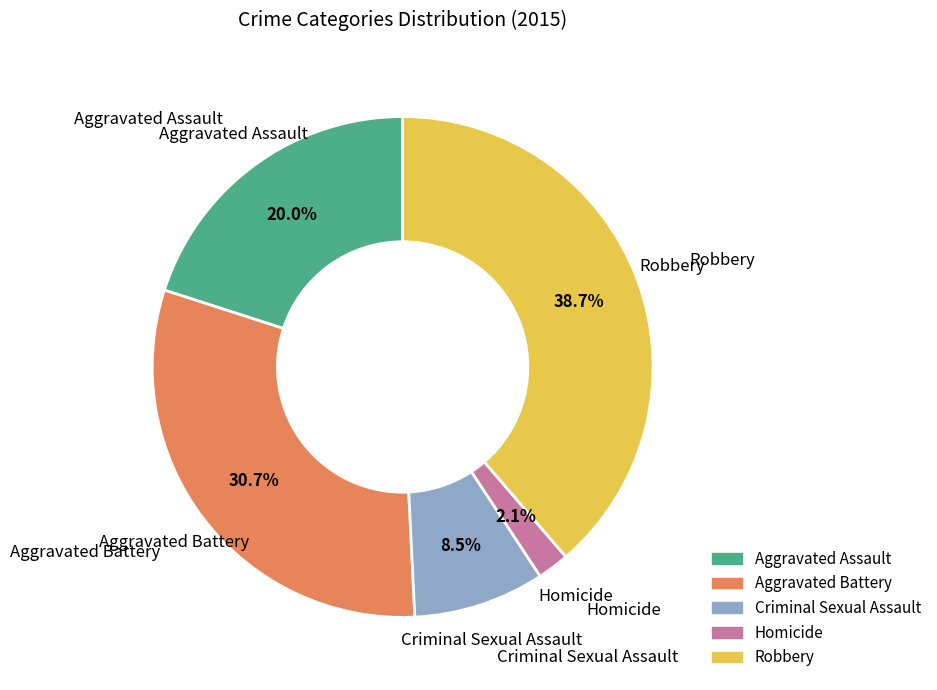

Does Aggravated Battery represent more than half of the total?

No